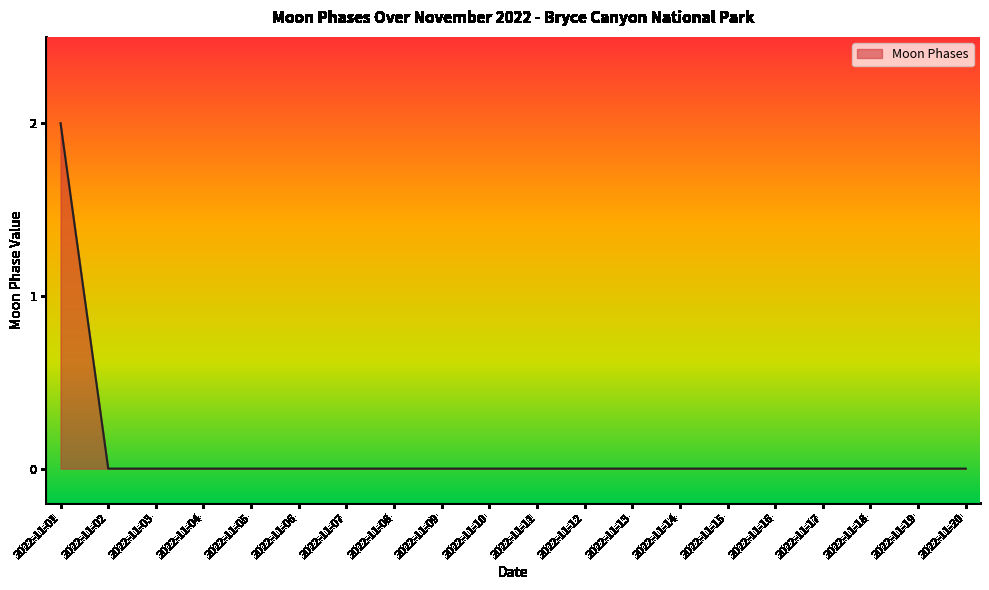

The value at 2022-11-03 is -1. True or false?

False